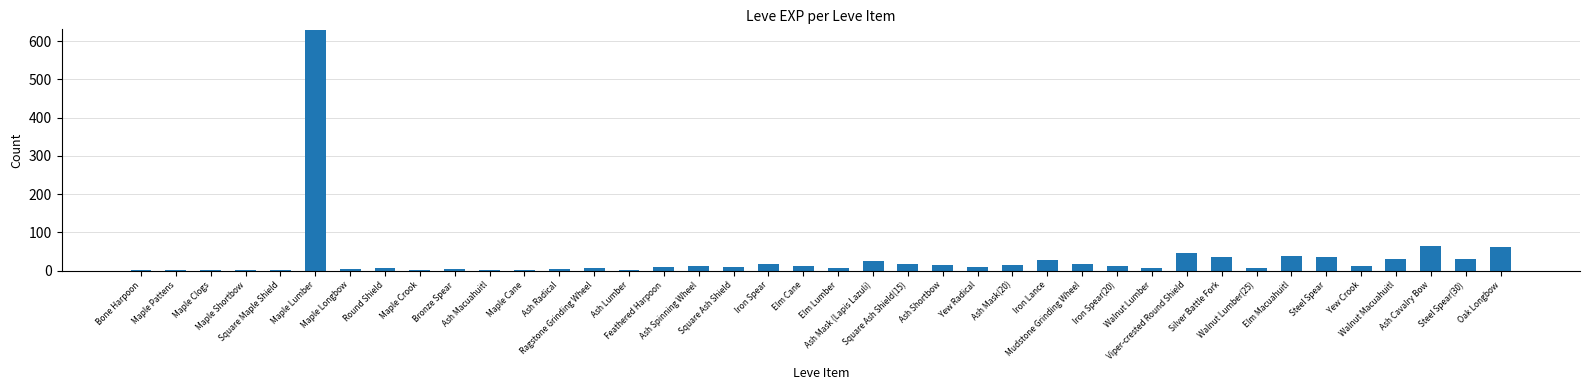

What is the ratio of the value at Oak Longbow to the value at Mudstone Grinding Wheel?

3.6